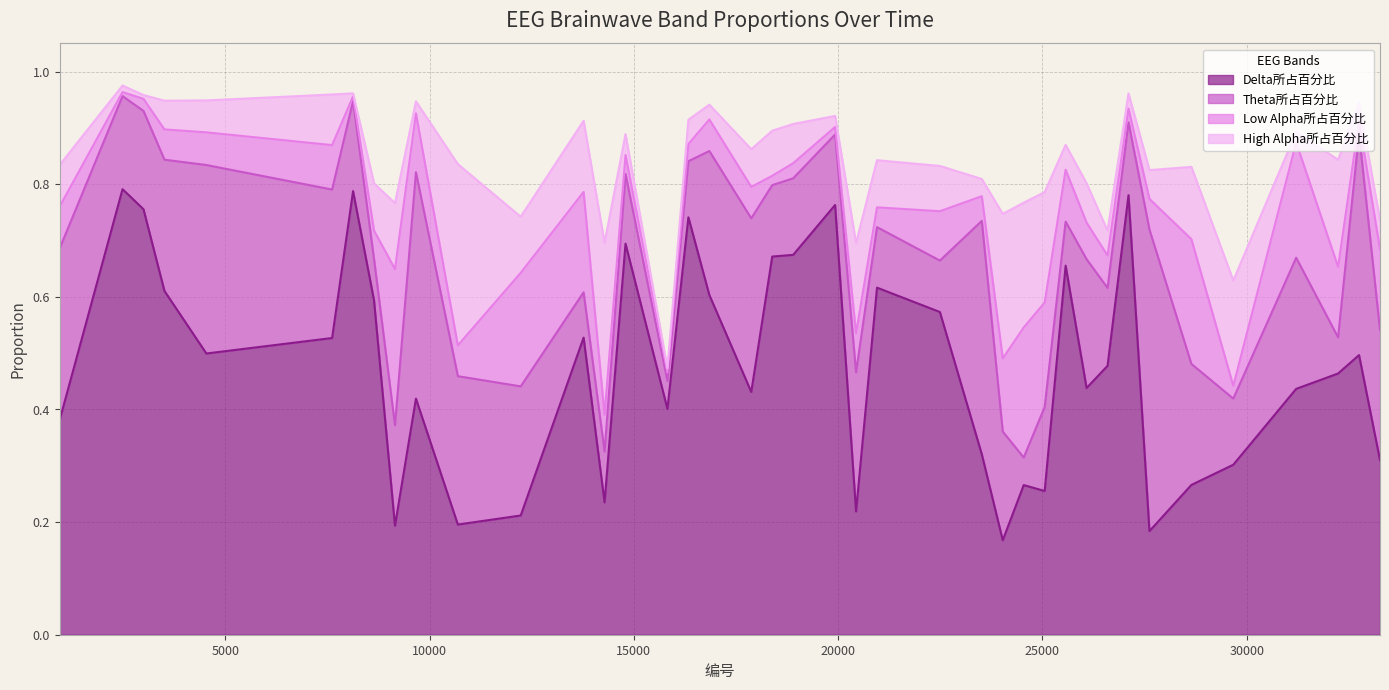

At how many categories does at least one series exceed 0?

40